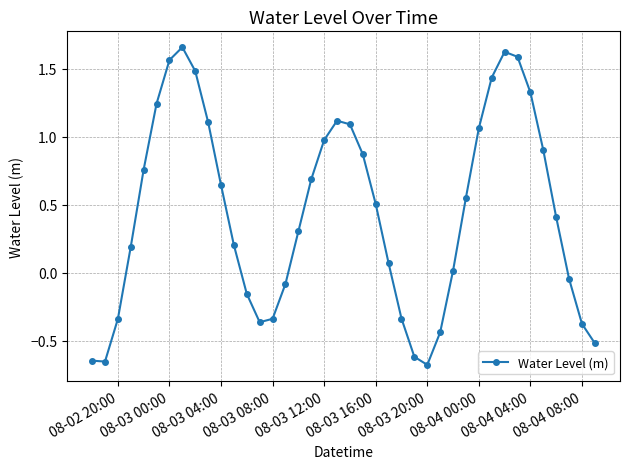

Is this an area chart (filled region under the line)?

No